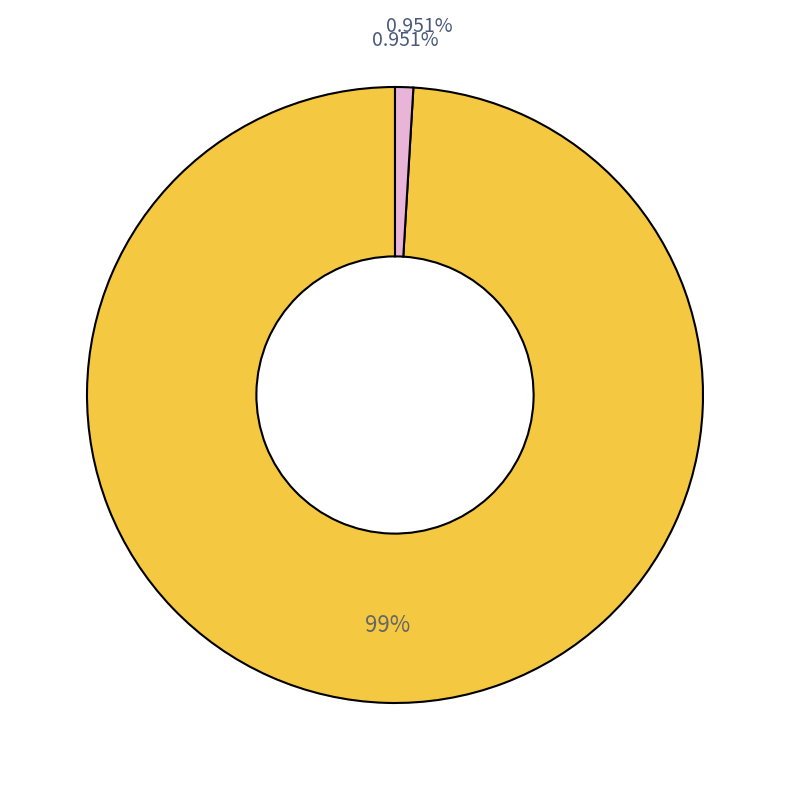

How many segments does this pie chart have?

2